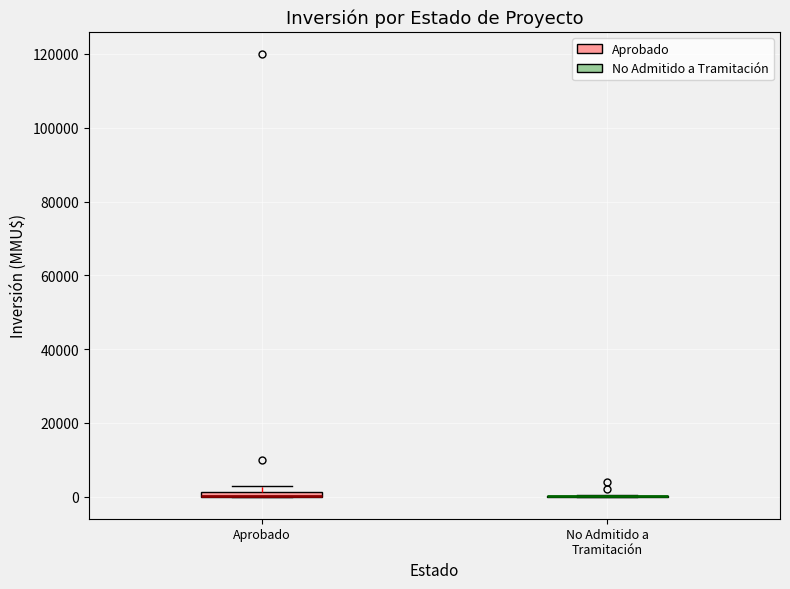

Where is the lower edge of the box for Aprobado on the y-axis? The values are not printed on the chart, so give them approximately, as read against the axis.

0